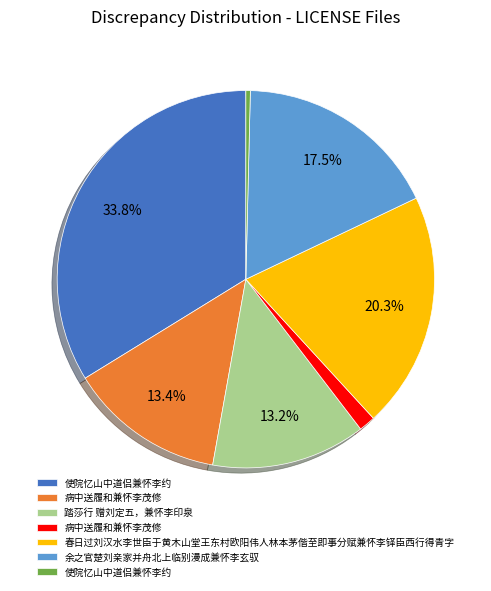

Does any single category account for the majority?

No